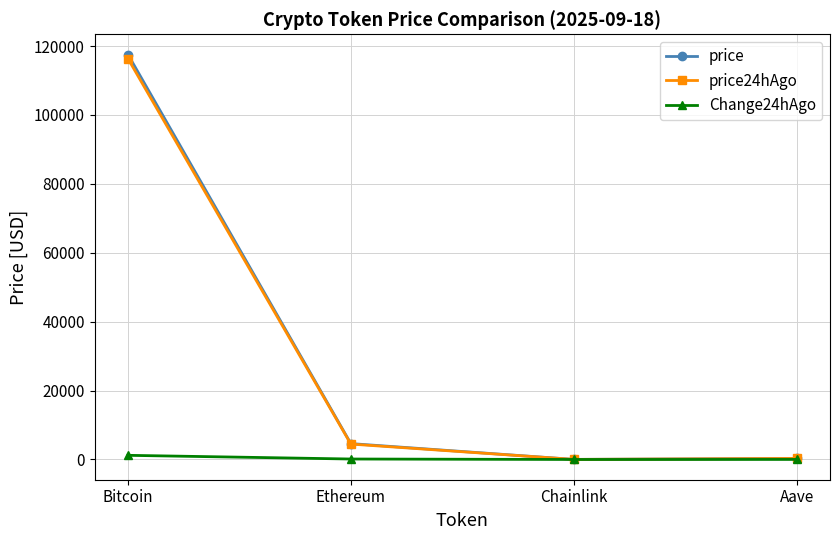

List the series in order of their peak value, lowest first.

Change24hAgo, price24hAgo, price